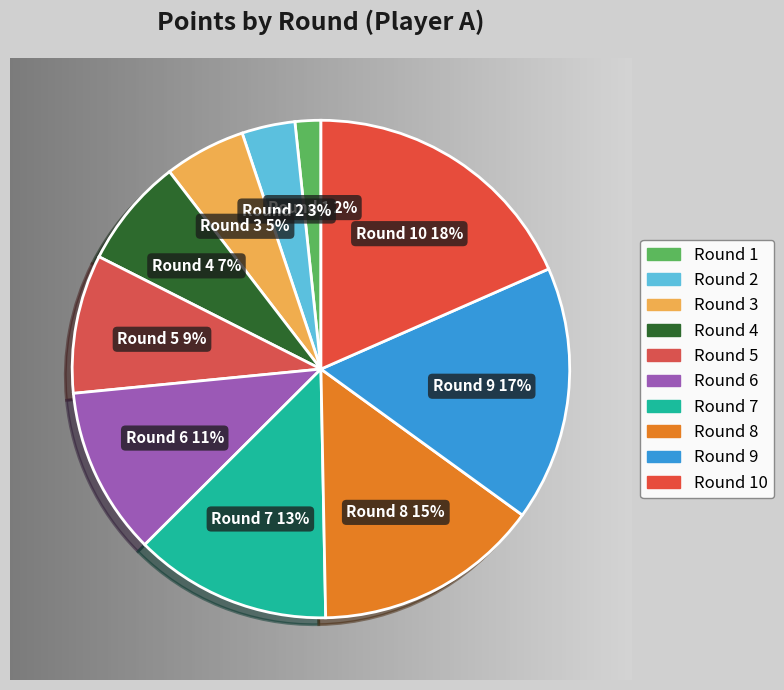

Approximately how many times larger is the value at Round 4 compared to Round 2?

2.1